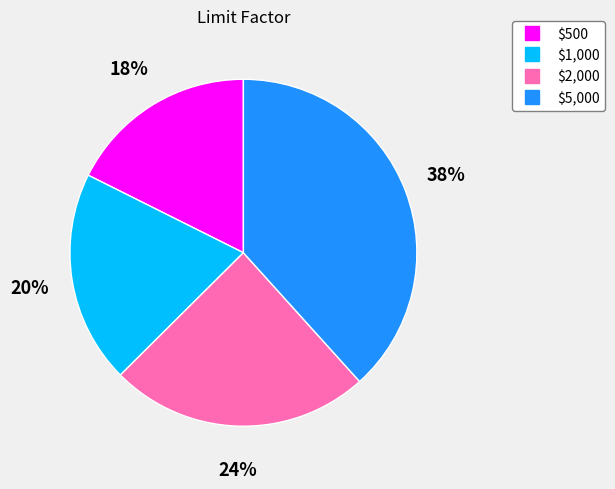

Which has a higher value, $500 or $5,000?

$5,000